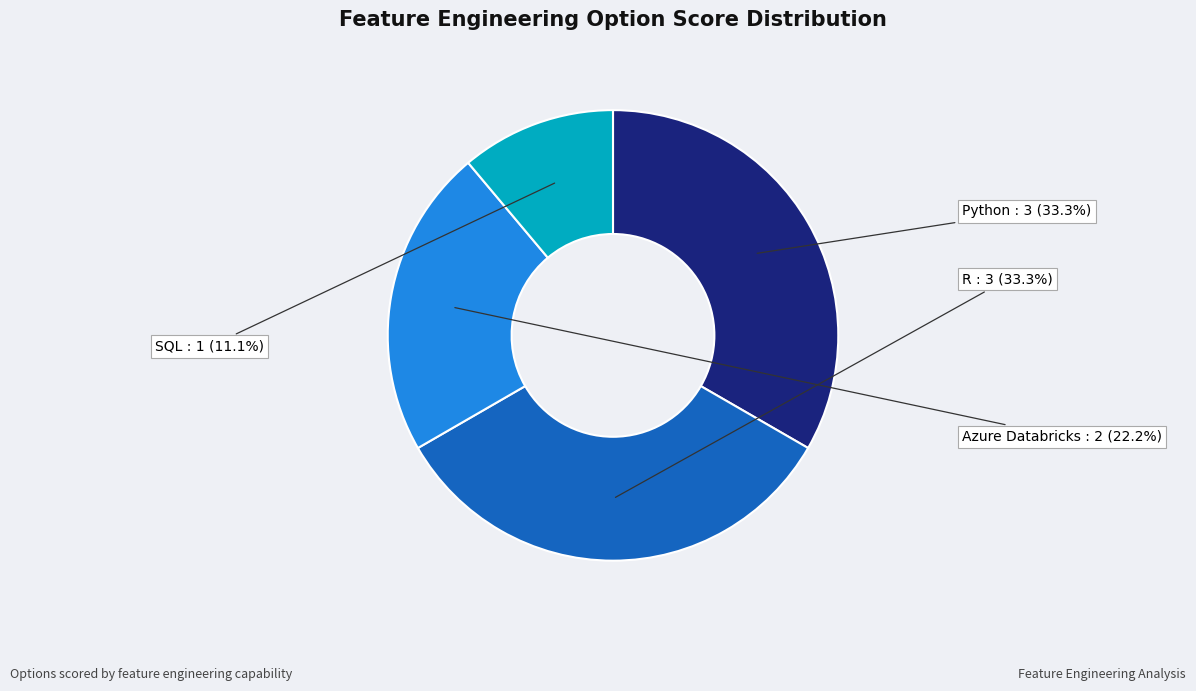

Does Azure Databricks account for over 50% of the chart?

No